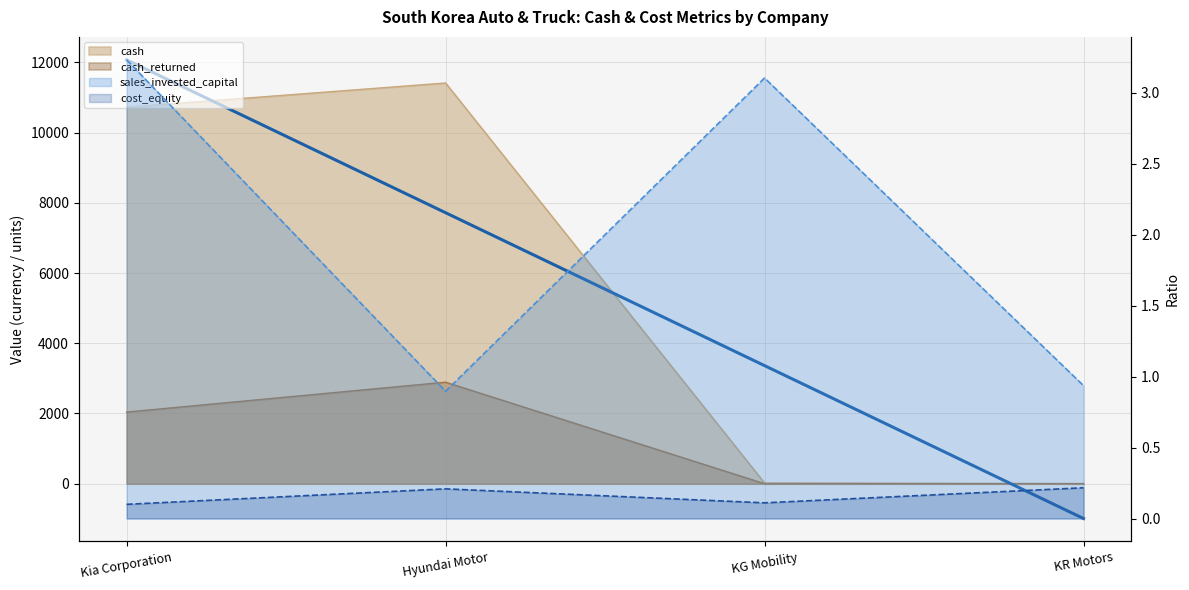

What is the value of the cost_equity point at the 2nd from the left?

0.2